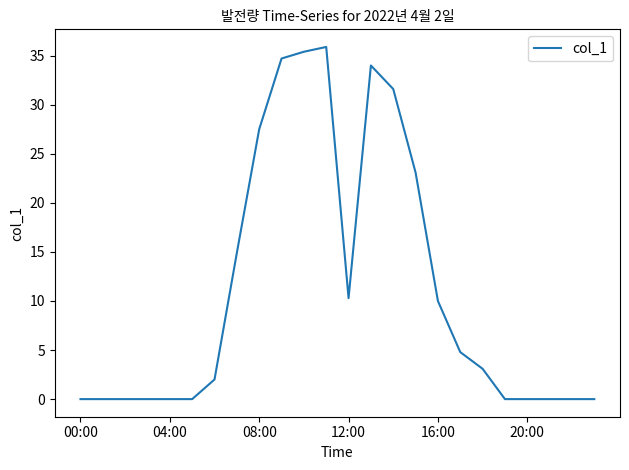

What is the maximum value shown in the chart?

35.9